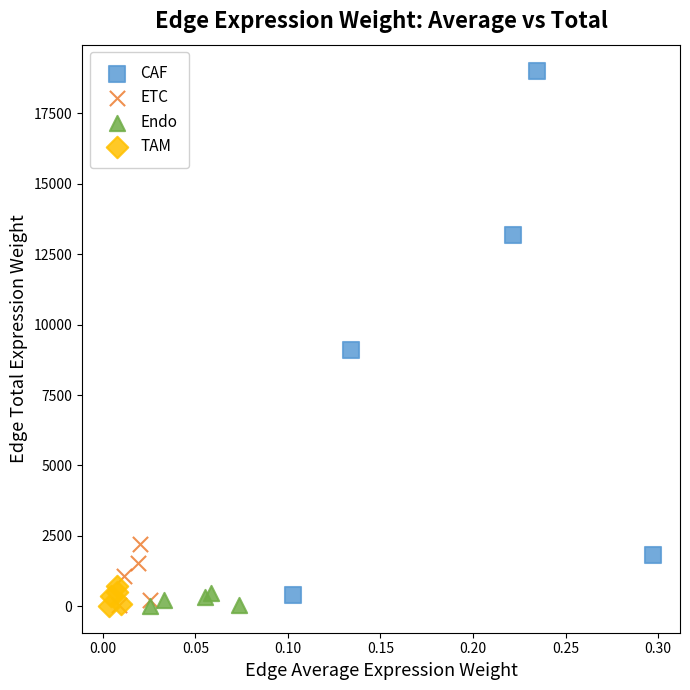

Which series has the largest Y range (max minus min)?

CAF